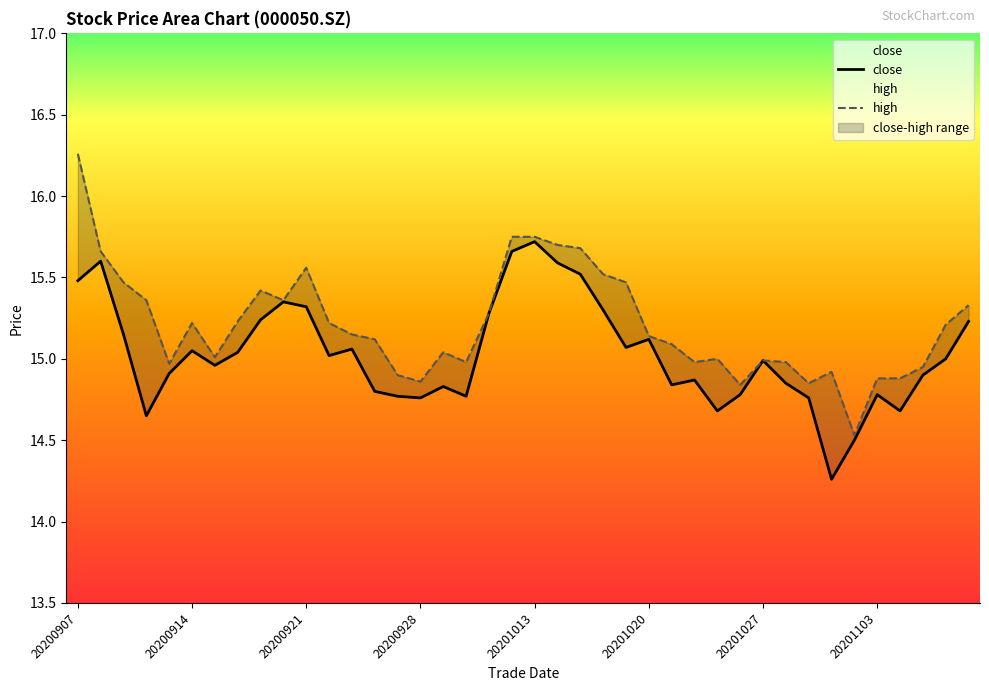

What is the sum of all close values?

601.1